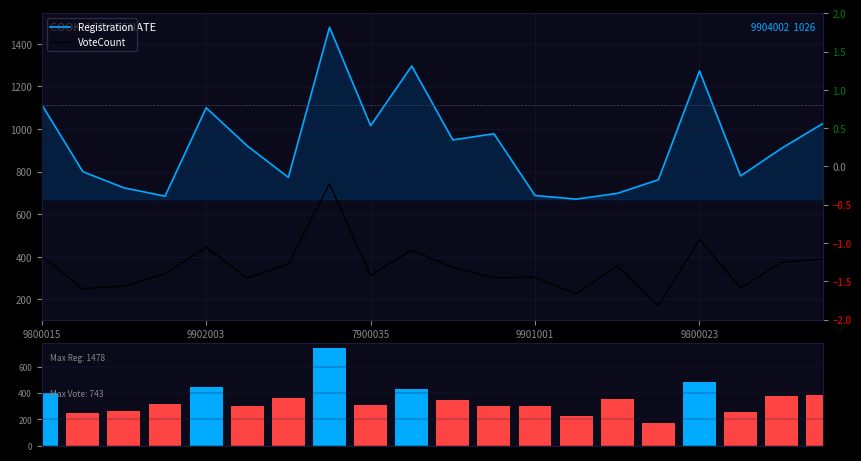

What is the minimum value for Registration?

671